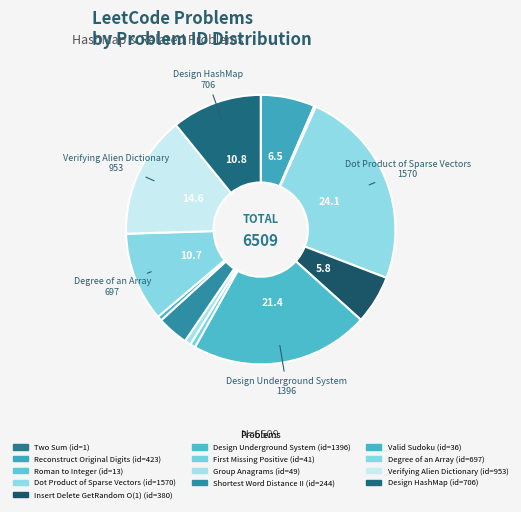

Which slice is the largest?

Dot Product of Sparse Vectors